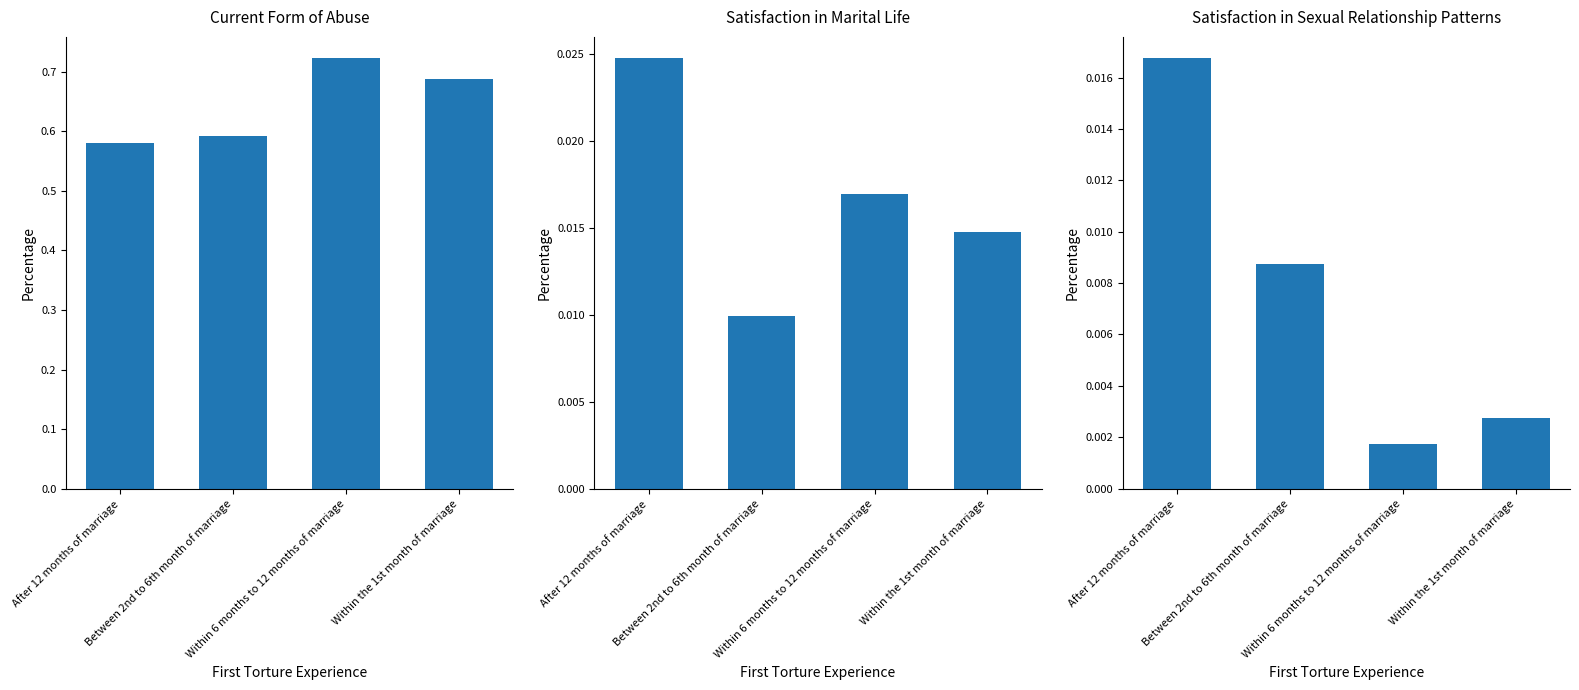

The value of Satisfaction in Marital Life at After 12 months of marriage is 0.0. True or false?

True